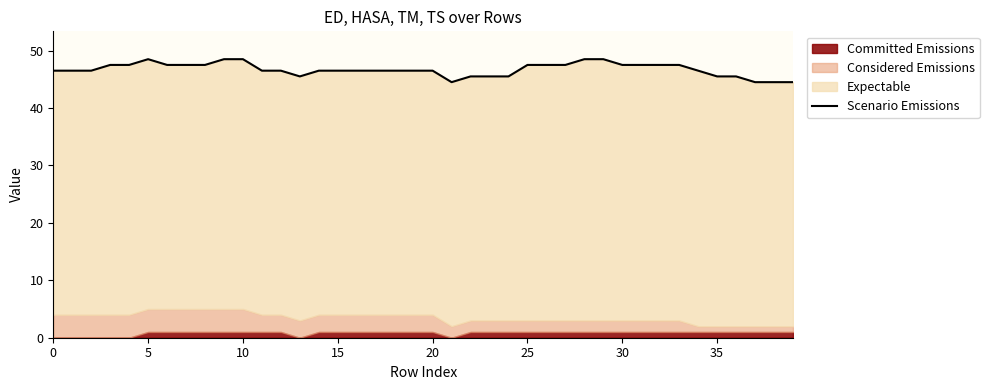

Reading right to left, what are all the values shown in this chart?

44.5	44.5	44.5	45.5	45.5	46.5	47.5	47.5	47.5	47.5	48.5	48.5	47.5	47.5	47.5	45.5	45.5	45.5	44.5	46.5	46.5	46.5	46.5	46.5	46.5	46.5	45.5	46.5	46.5	48.5	48.5	47.5	47.5	47.5	48.5	47.5	47.5	46.5	46.5	46.5